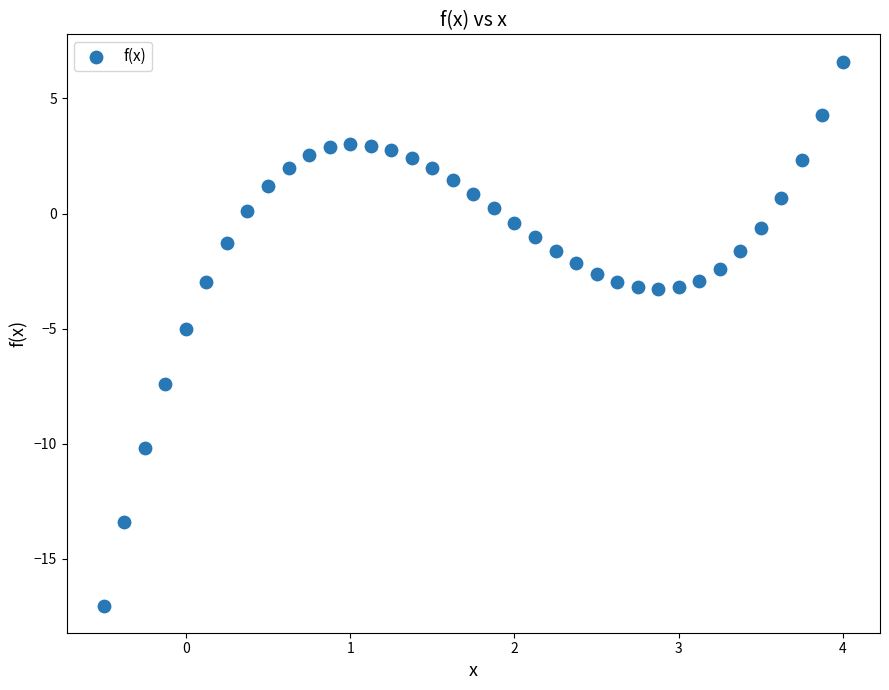

What is the range of X values (max minus min)?

4.5